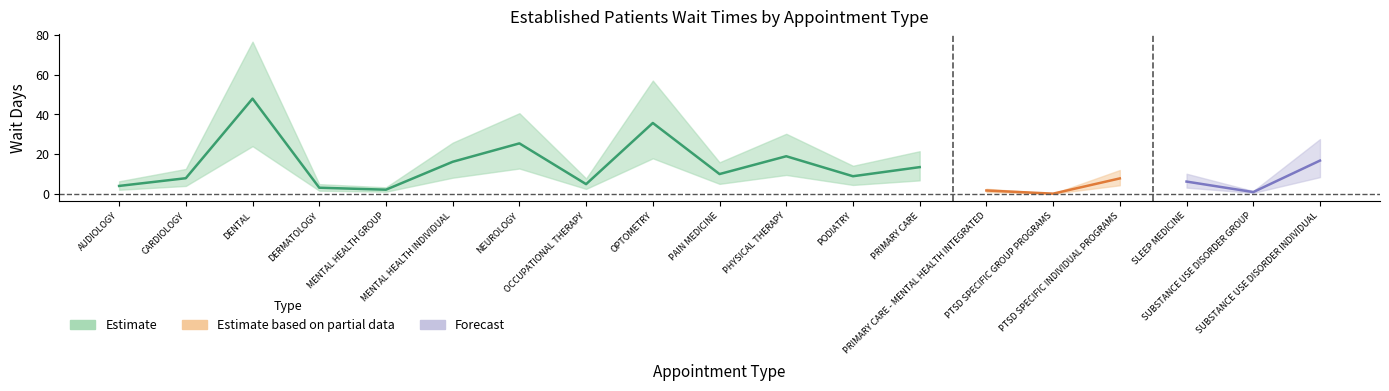

What is the change in value from OCCUPATIONAL THERAPY to PHYSICAL THERAPY?

+14.1